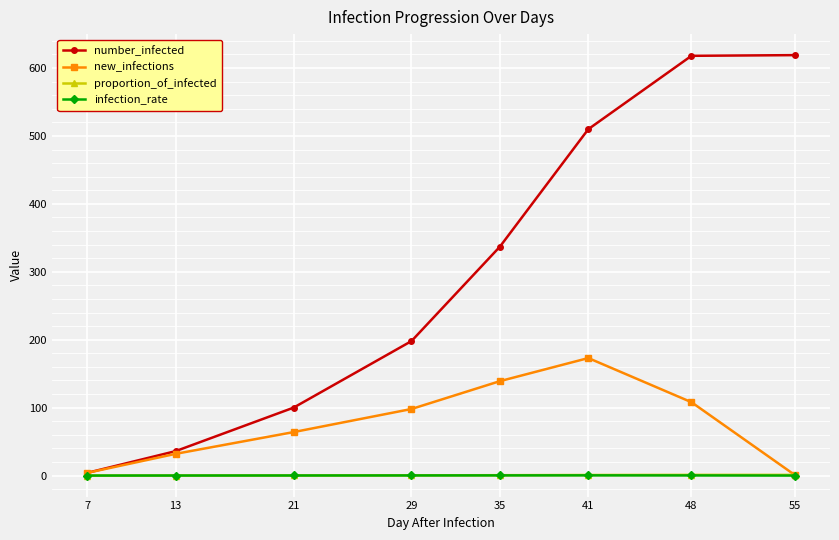

At which category is the sum across all series the highest?

48